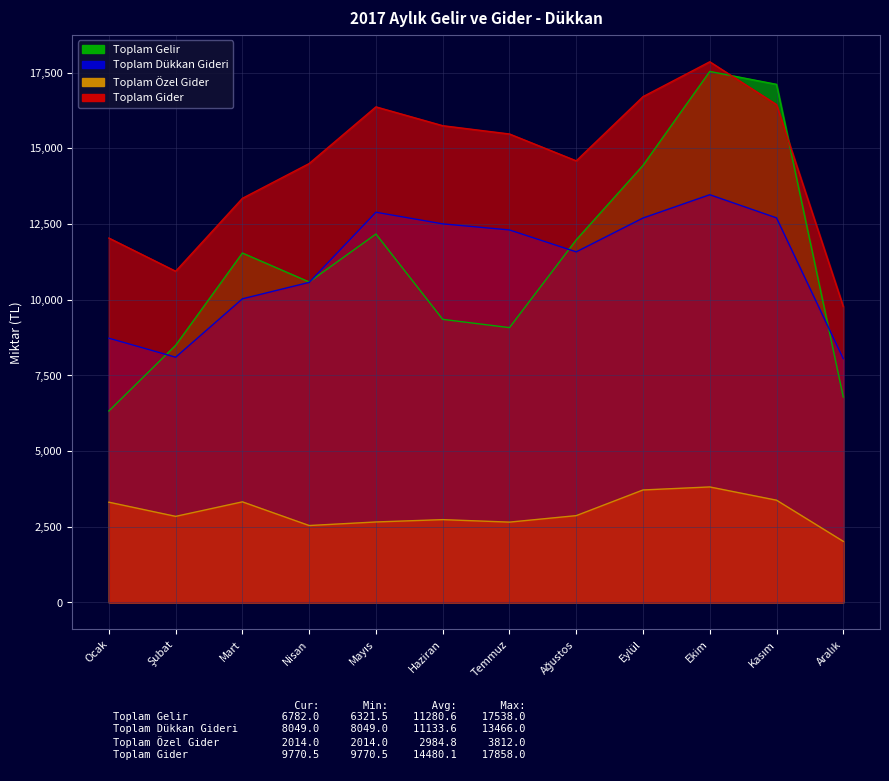

What is the difference between the second highest and second lowest values in the Toplam Gider series?

5767.0